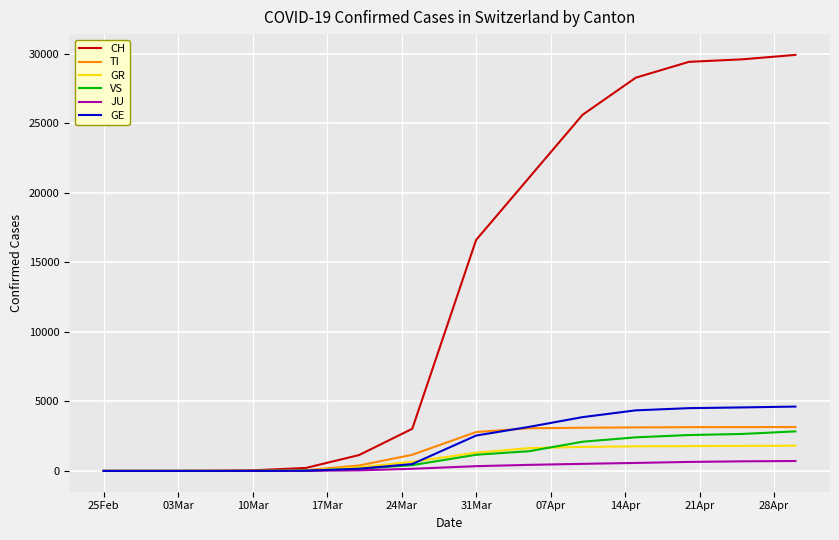

What is the greatest value displayed?

29905